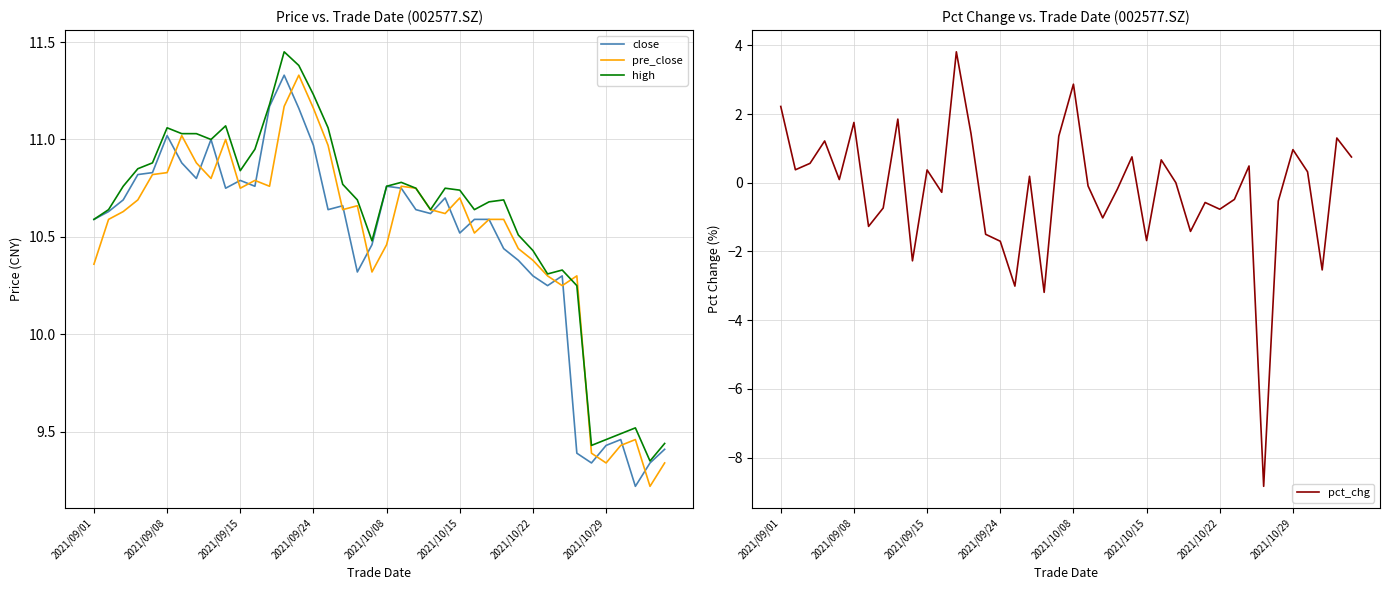

At which label does pct_chg first exceed 0?

2021/09/01